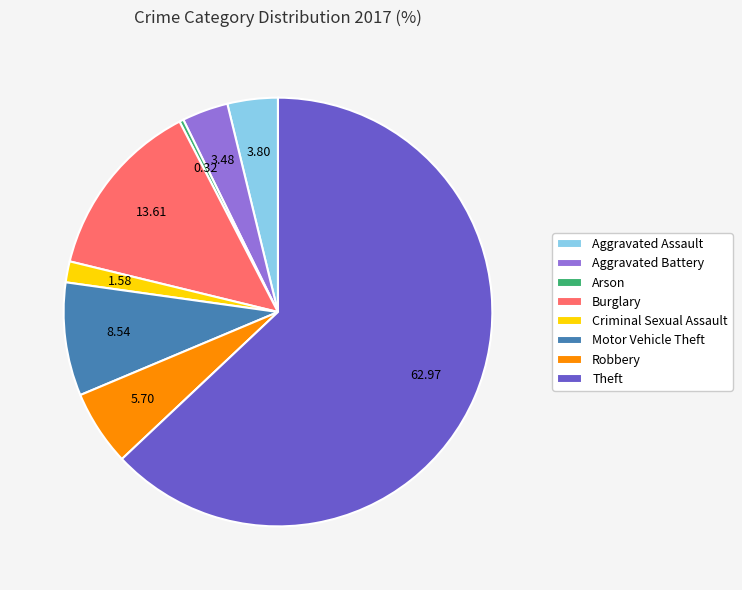

Combined, do Burglary and Theft account for over 50%?

Yes